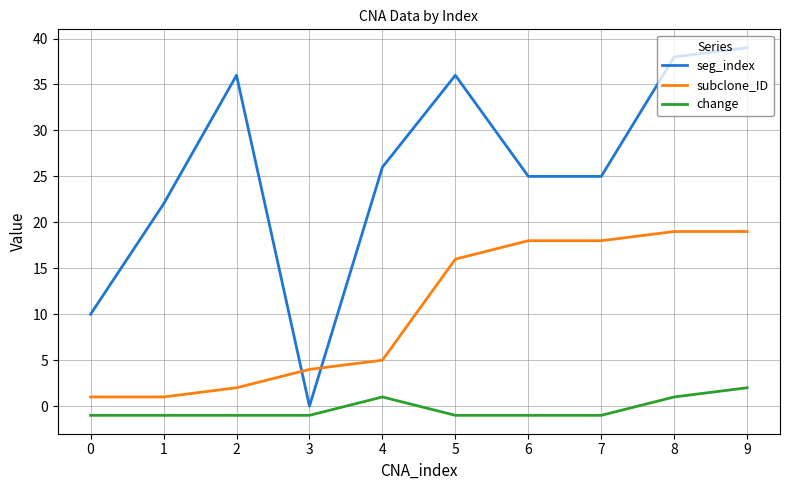

At which category is the sum across all series the highest?

9